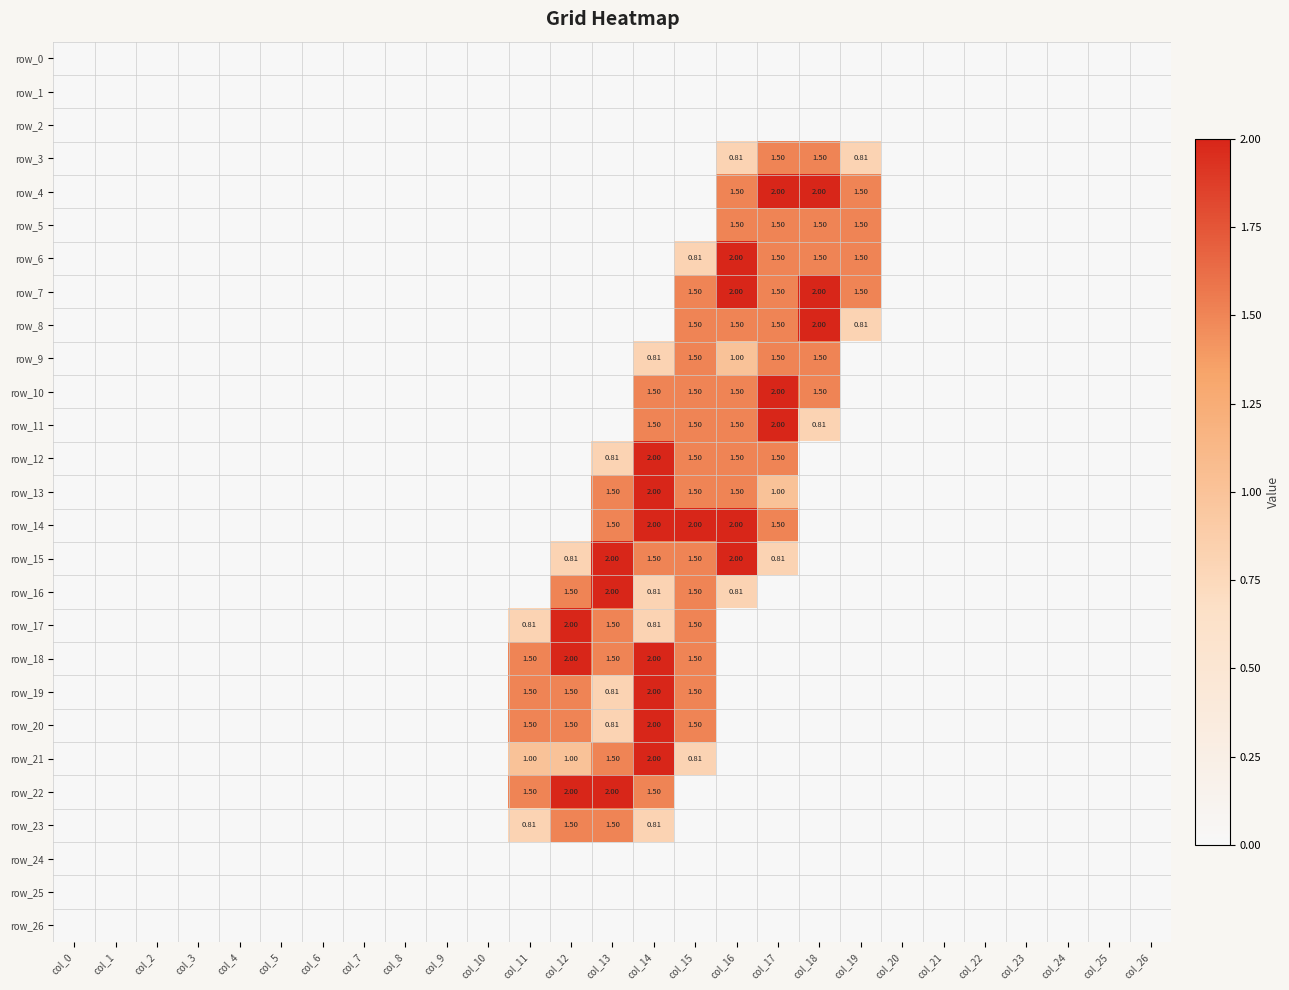

What is the difference between the maximum and minimum values in the row_19 series?

2.0